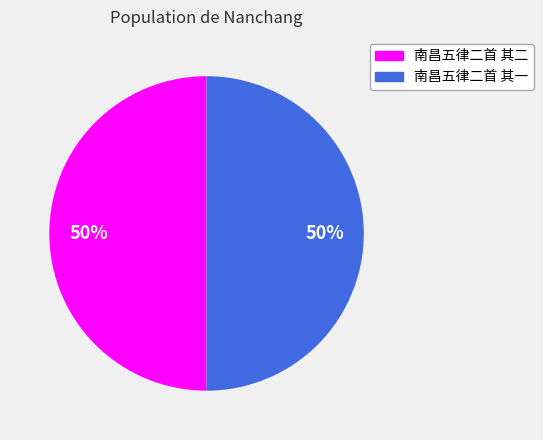

Combined, do 南昌五律二首 其一 and 南昌五律二首 其二 account for over 50%?

Yes